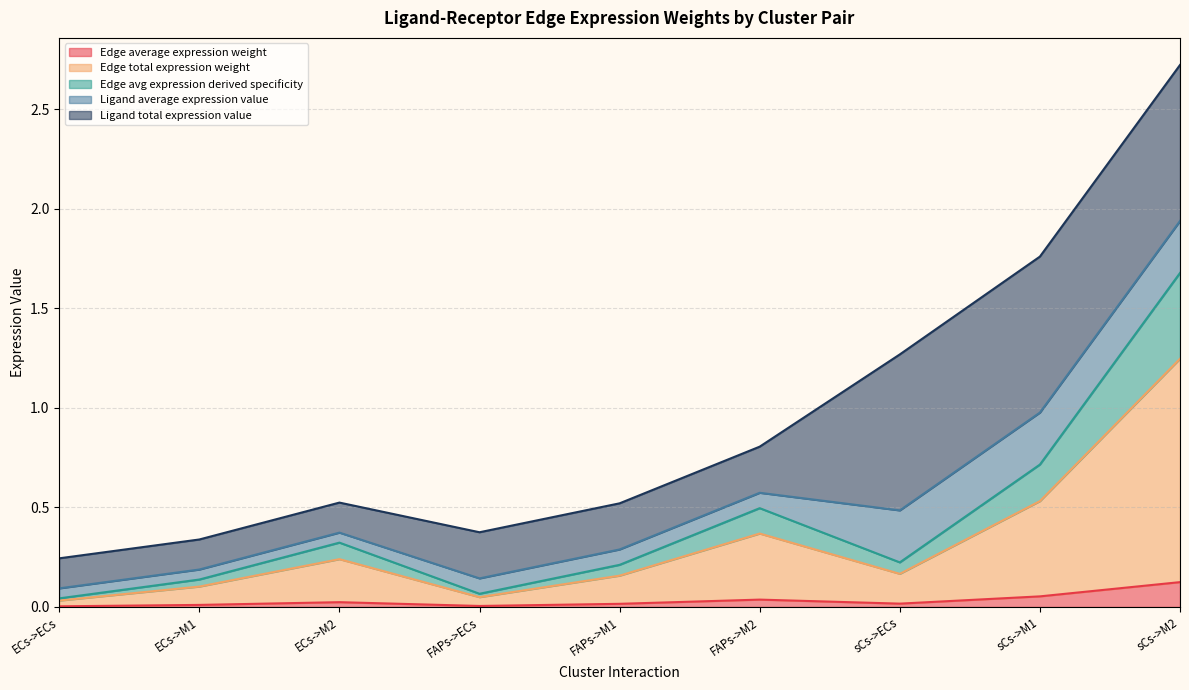

What is the sum of all Edge total expression weight values?

2.9